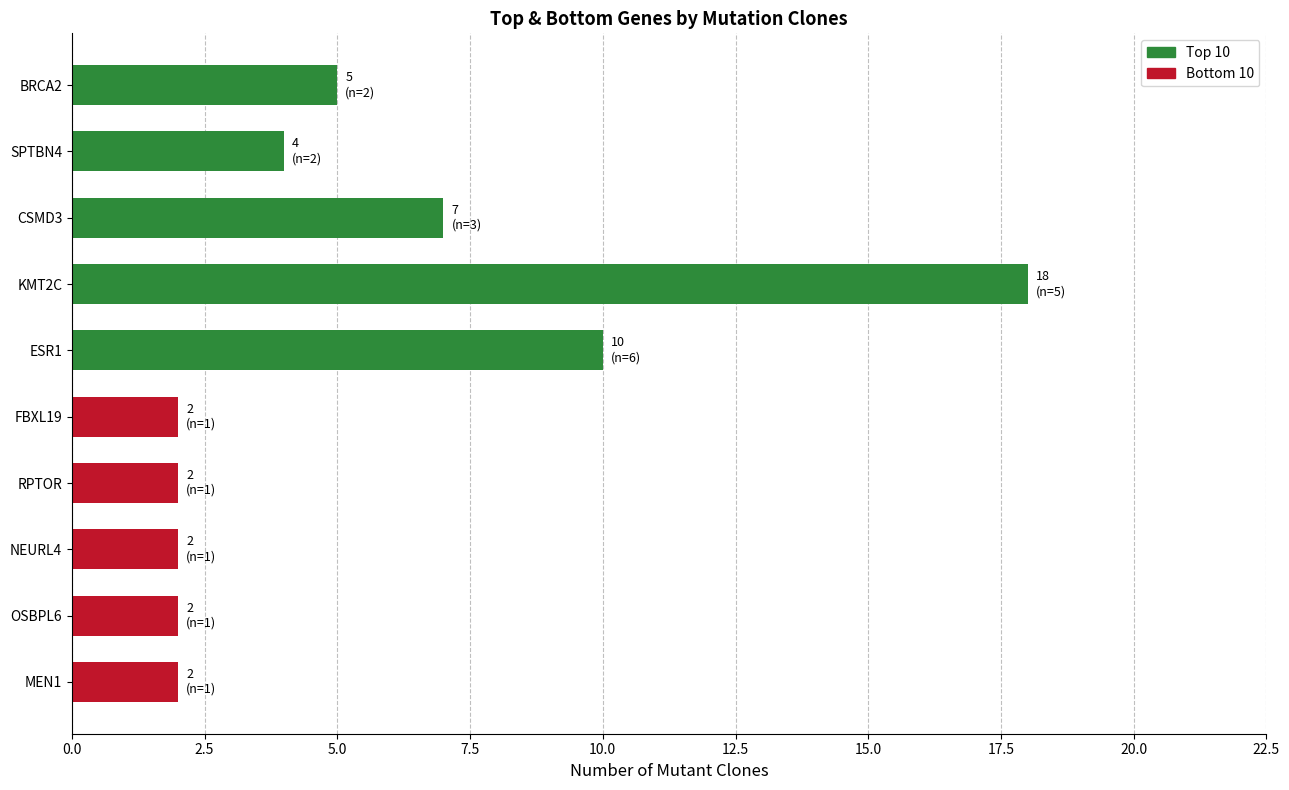

What are all the series names shown in the legend?

Bottom 10, Top 10